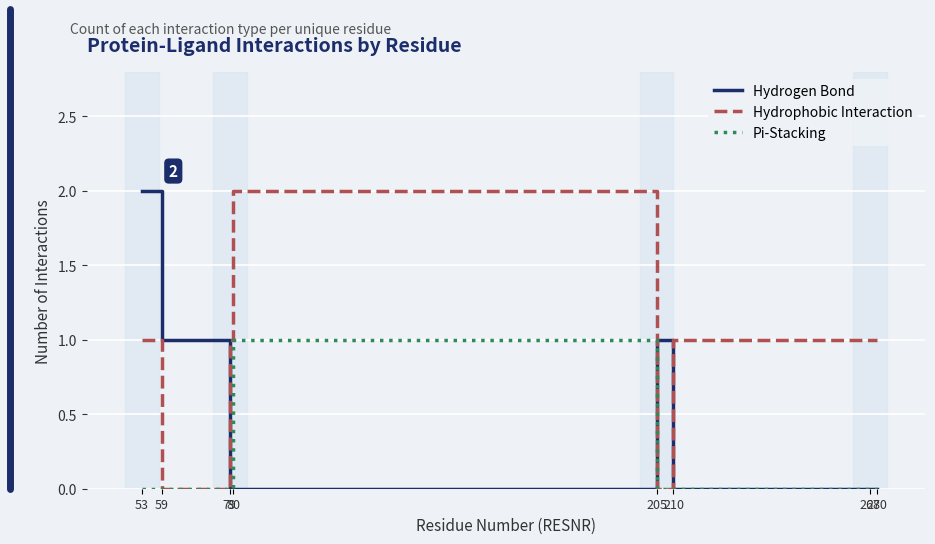

Rank the series by their average value, from highest to lowest.

Hydrophobic Interaction, Hydrogen Bond, Pi-Stacking